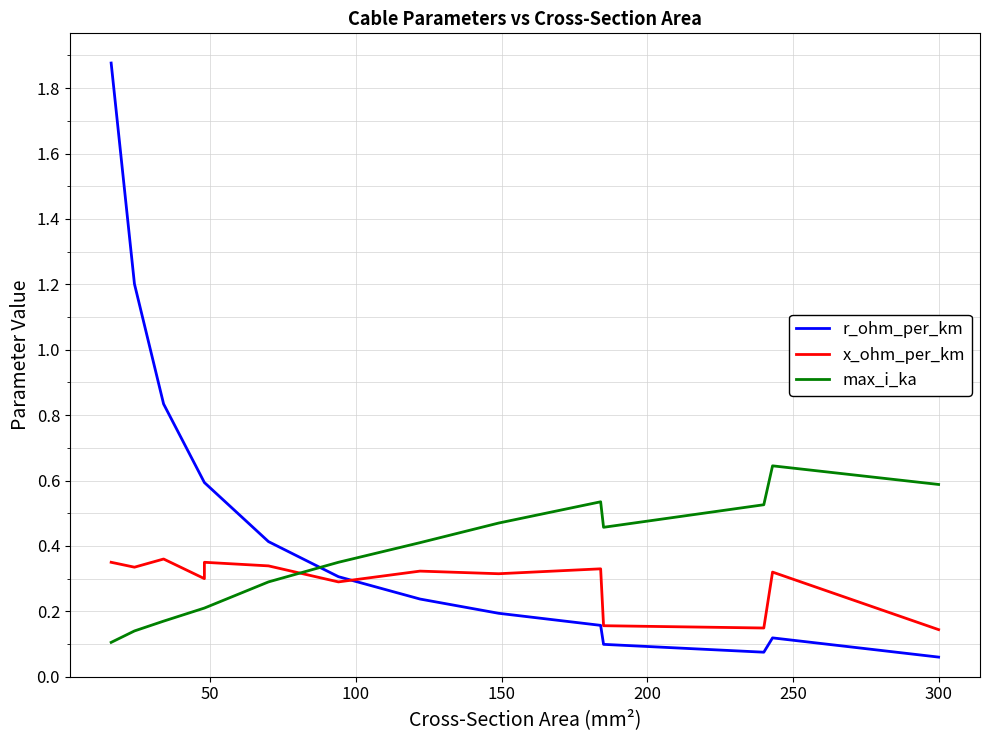

List the series in order of their peak value, highest first.

r_ohm_per_km, max_i_ka, x_ohm_per_km